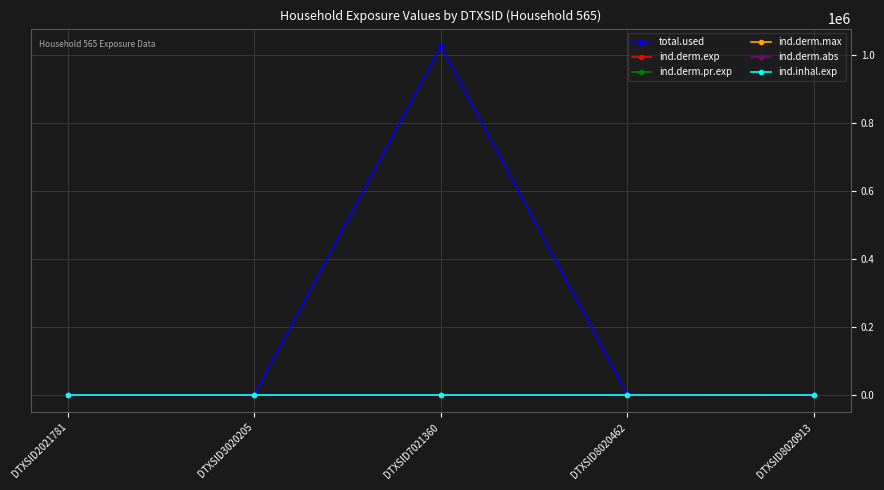

Which label corresponds to the smallest value in the chart?

DTXSID2021781